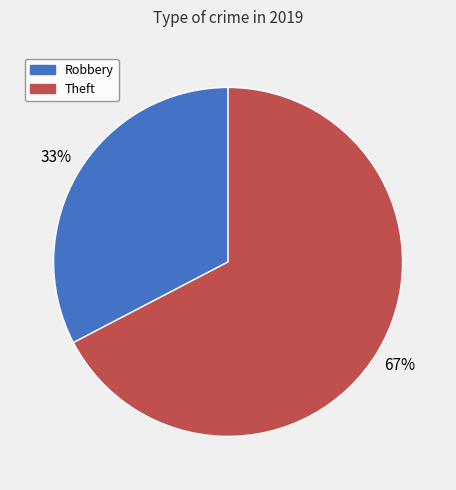

Which has a higher value, Robbery or Theft?

Theft